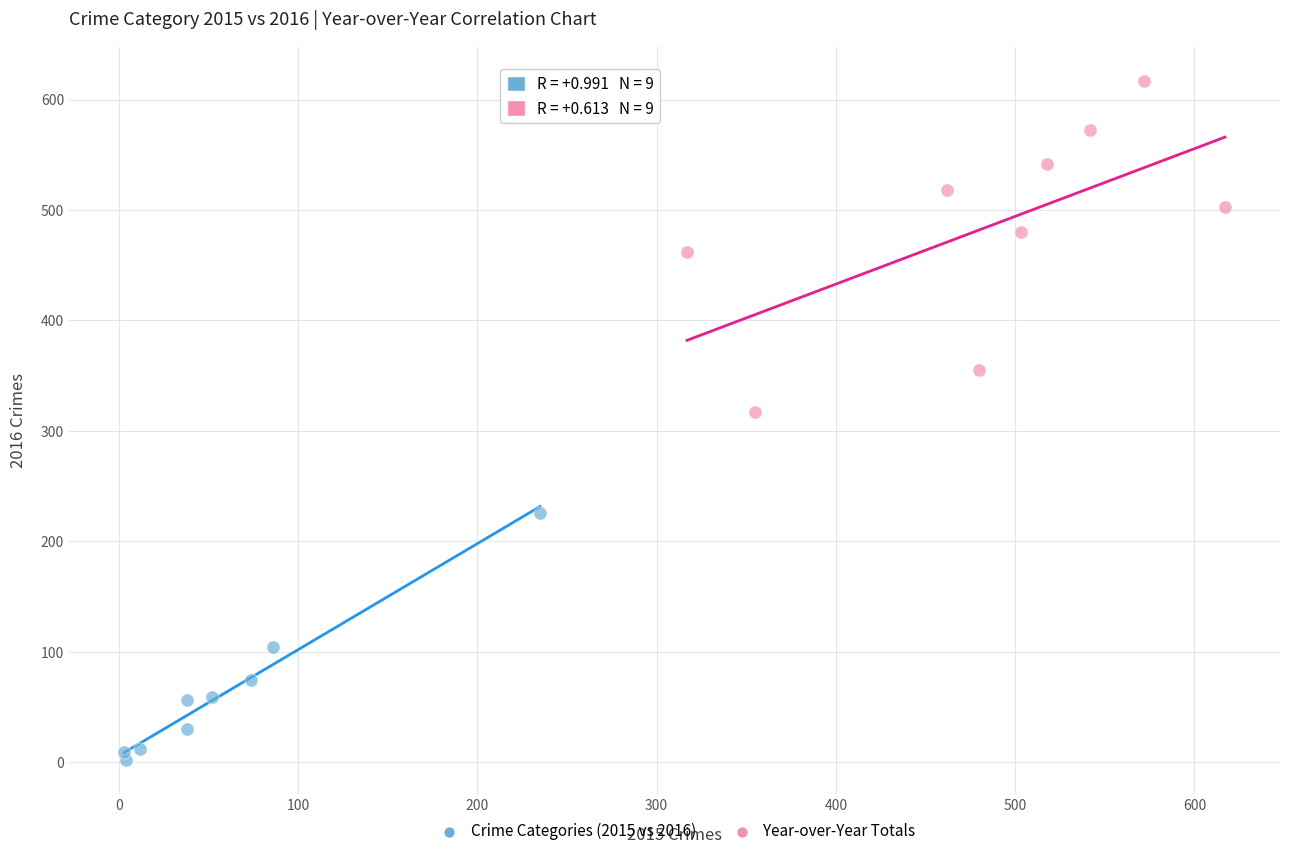

Which series has the widest spread of Y values?

Year-over-Year Totals